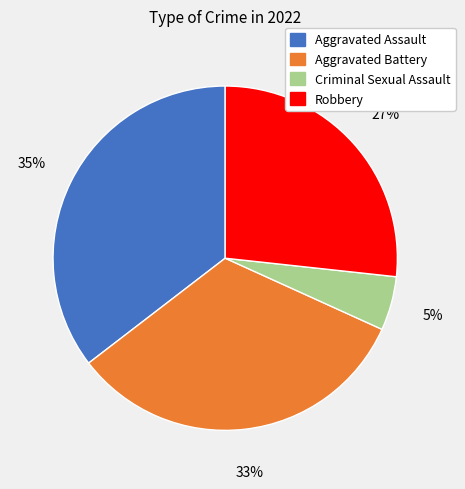

What percentage is the Robbery slice, to the nearest percent?

27%